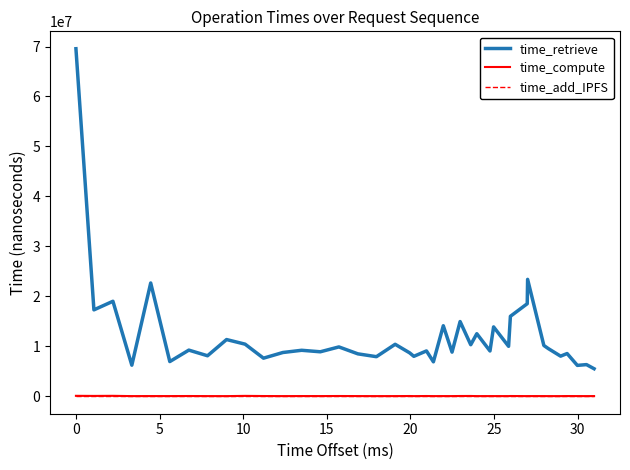

What is the maximum value shown in the chart?

69558561